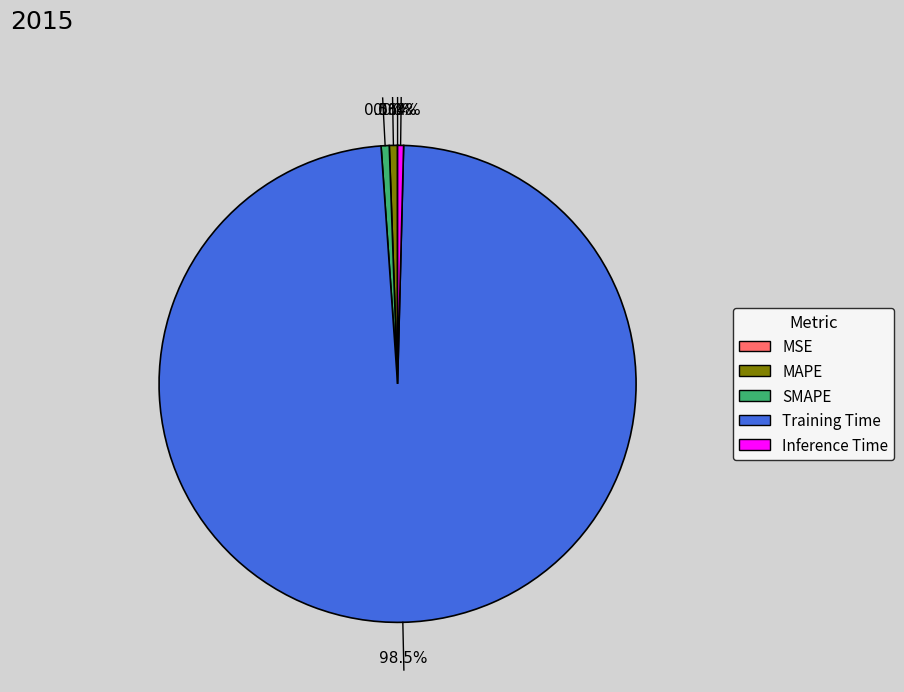

Is there any slice that represents more than half of the pie?

Yes